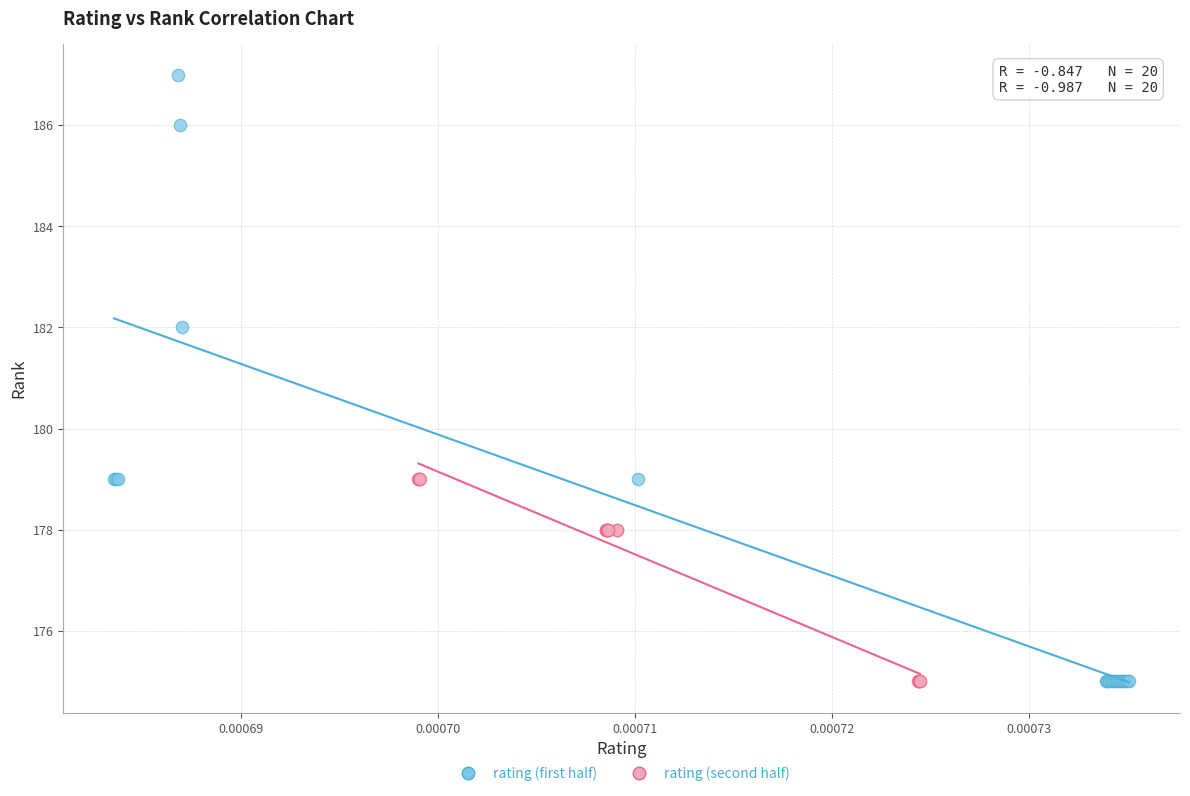

What are all the series names shown in the legend?

rating (first half), rating (second half)